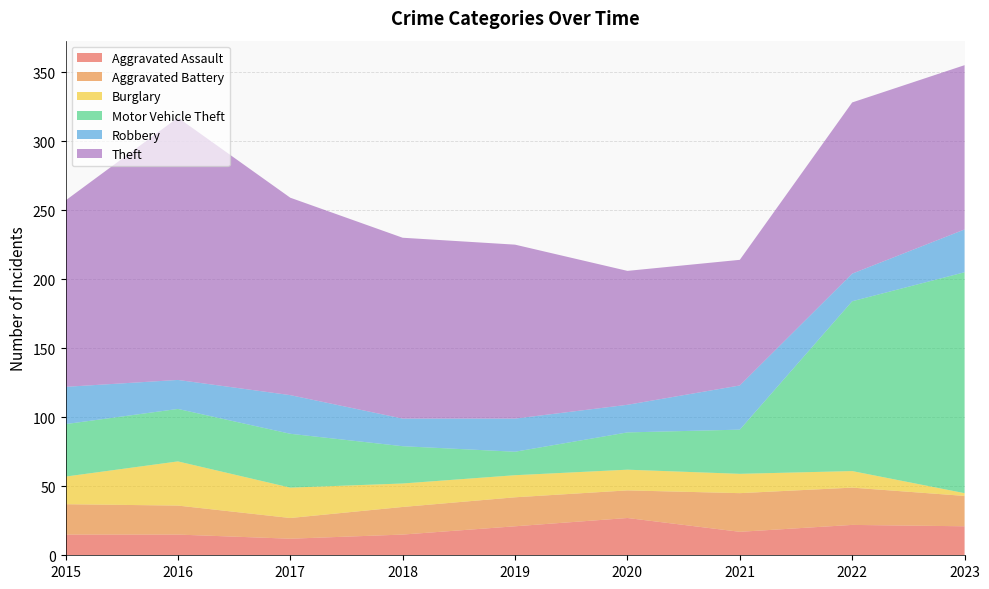

Reading left to right, what are all the values shown in this chart?

Aggravated Assault: 15	15	12	15	21	27	17	22	21
Aggravated Battery: 22	21	15	20	21	20	28	27	22
Burglary: 20	32	22	17	16	15	14	12	2
Motor Vehicle Theft: 38	38	39	27	17	27	32	123	160
Robbery: 27	21	28	20	24	20	32	20	31
Theft: 135	190	143	131	126	97	91	124	119